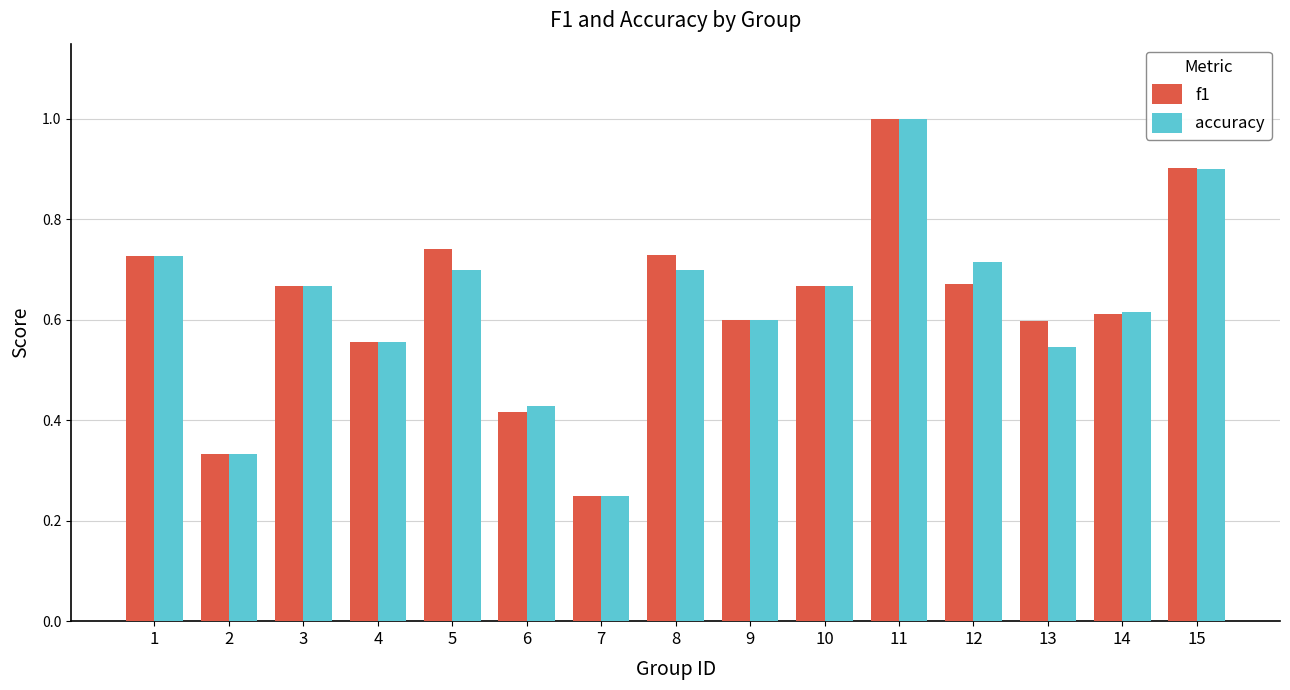

True or false: f1 has a value of 0.1 at 6.

False